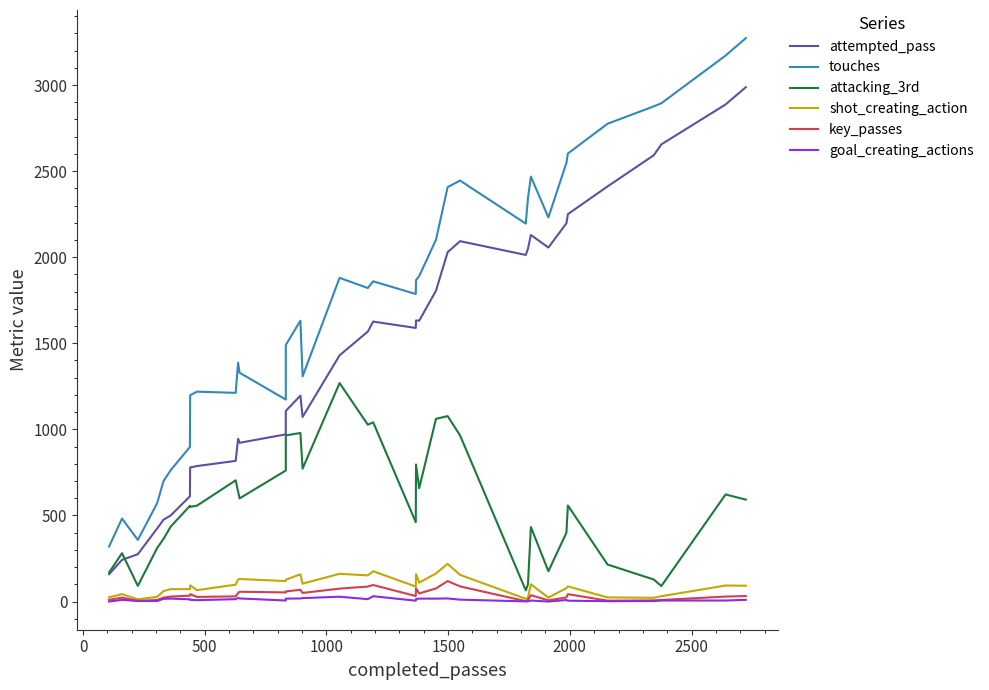

How many interior local peaks does the shot_creating_action series have?

11